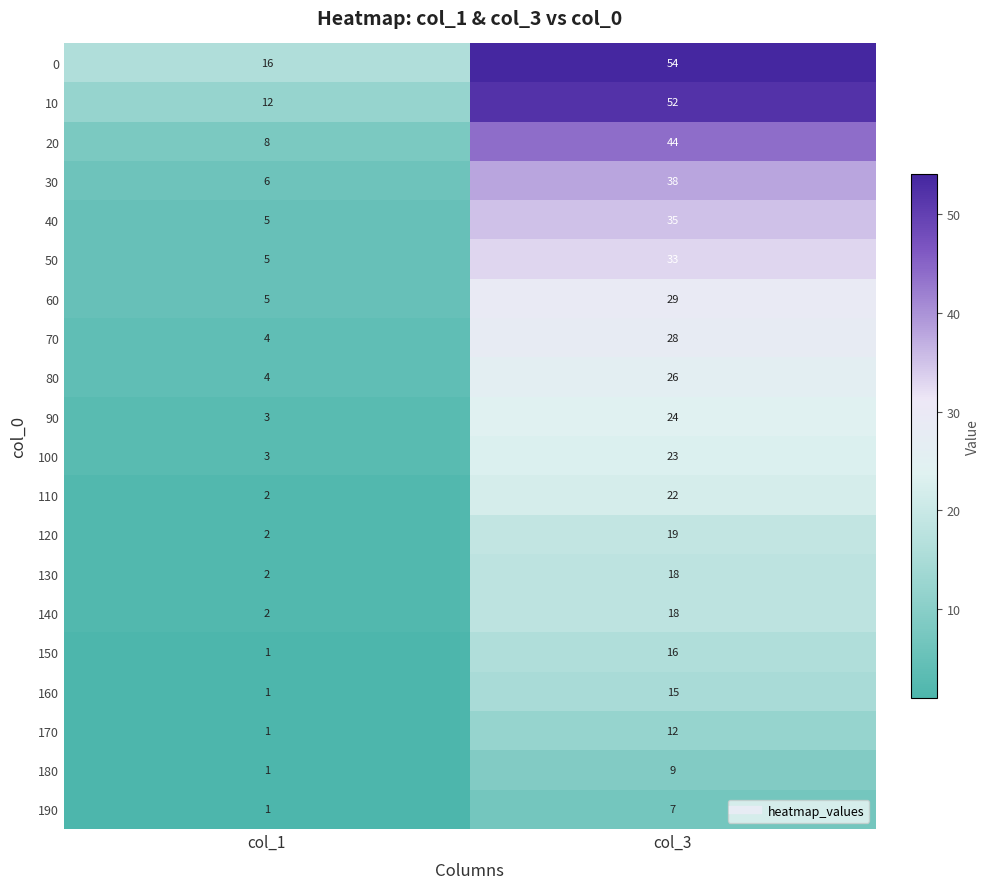

Is it true that 160 equals 8 at col_3?

False